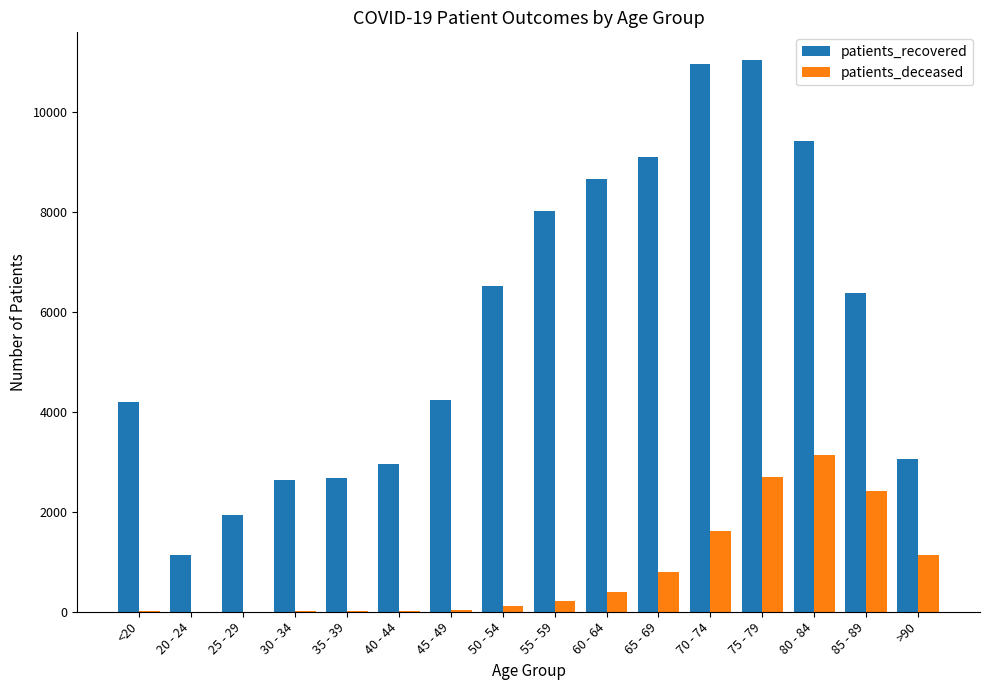

What is the maximum value shown in the chart?

11046